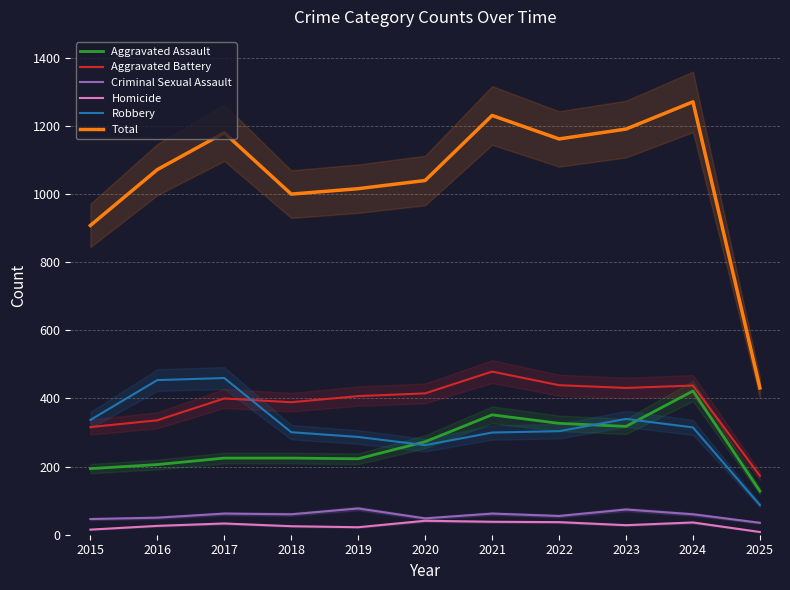

At which label is Homicide closest to 24?

2018